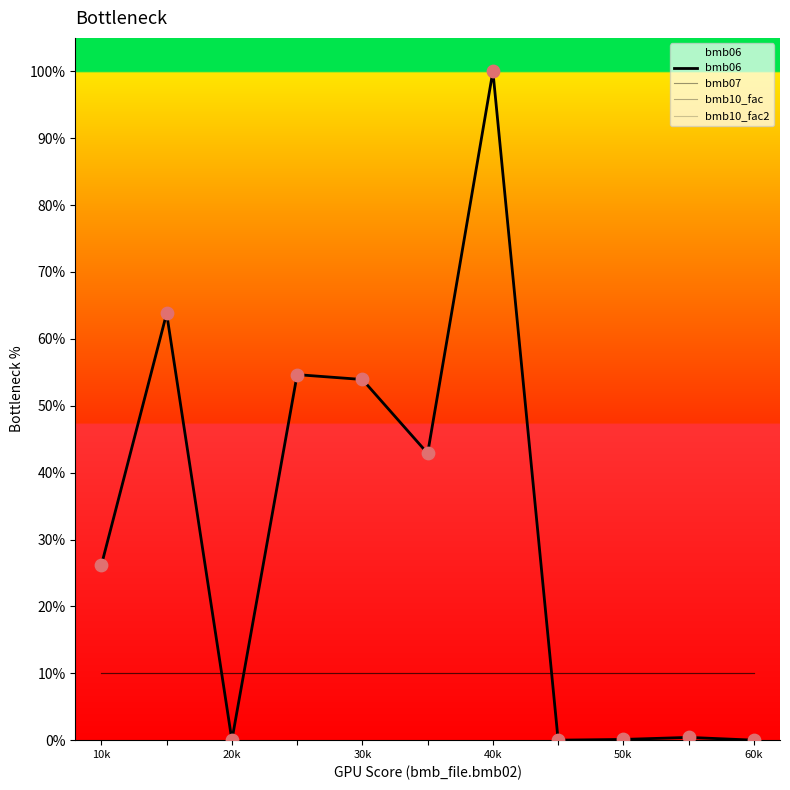

Which series has the largest total across all categories?

bmb06